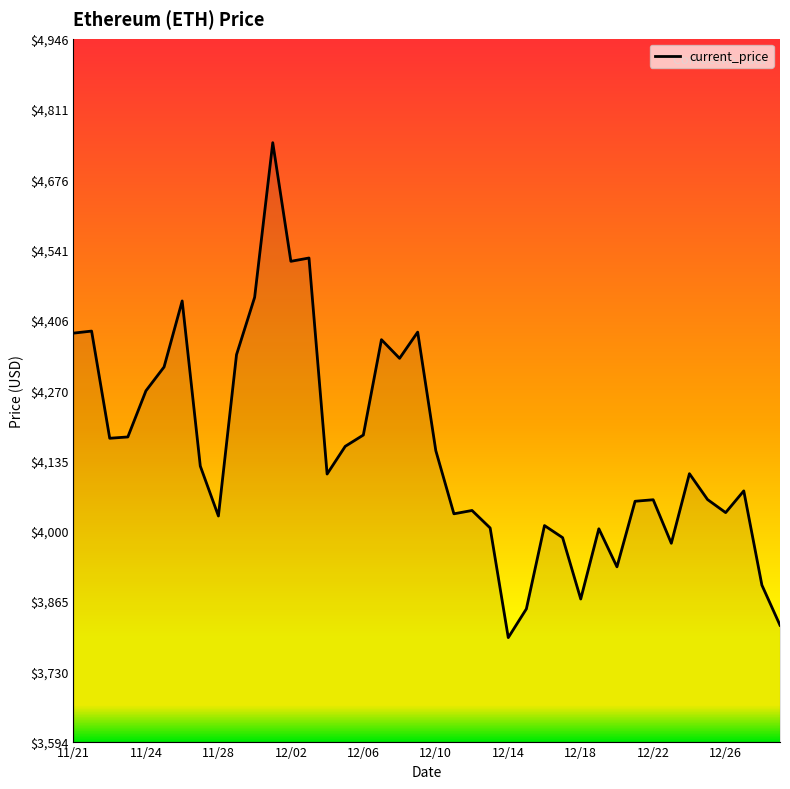

Does the chart display data point markers on the line(s)?

No